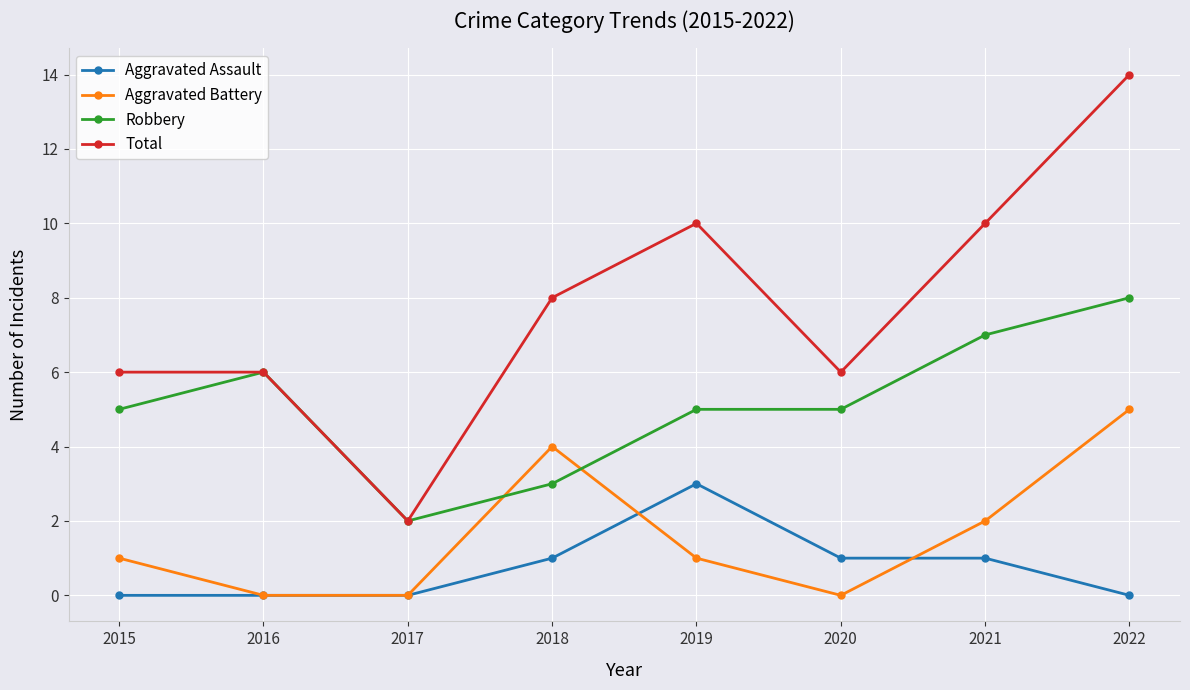

What is the difference between the highest and lowest values at 2022?

14